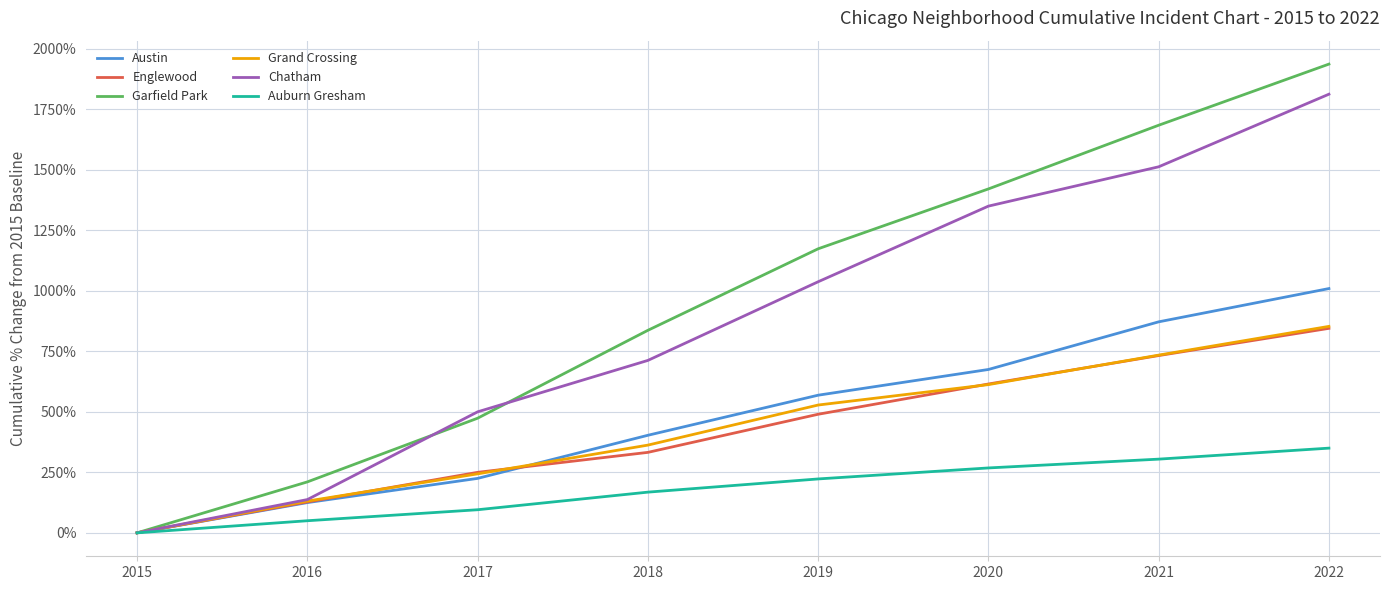

The Austin series shows 316.2 at 2017. True or false?

False